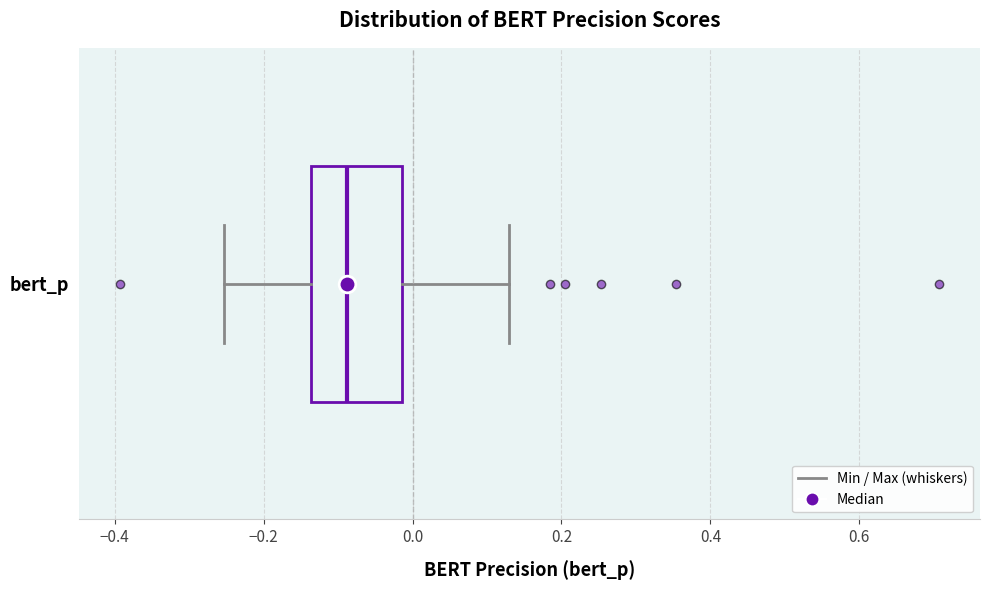

Where does the left whisker of the box for bert_p end on the x-axis? The values are not printed on the chart, so give them approximately, as read against the axis.

-0.26